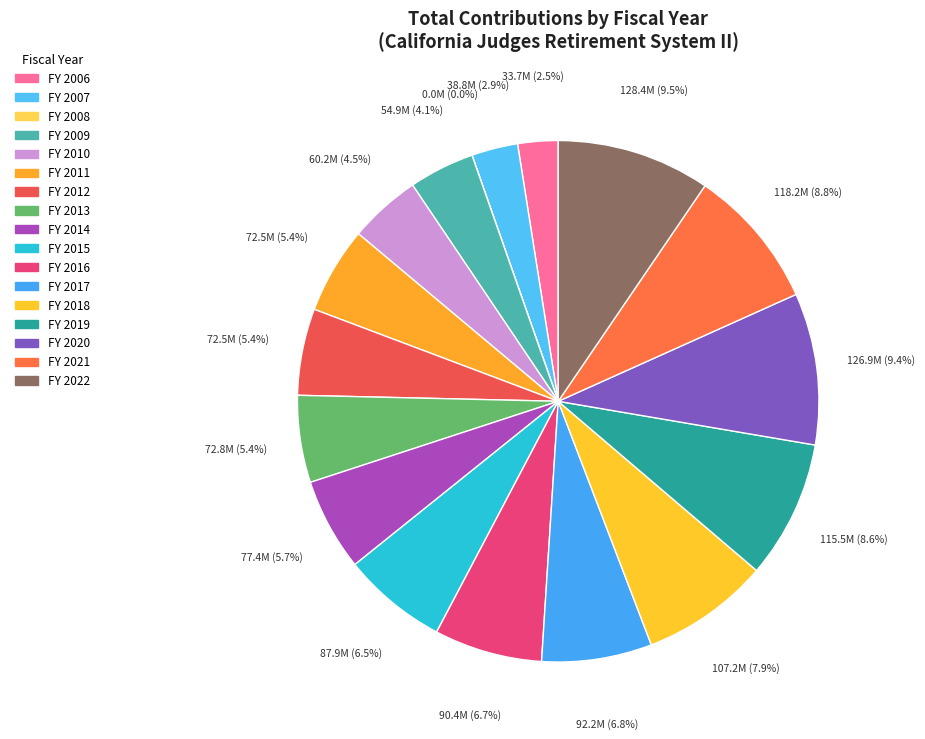

Which category has the smallest portion of the pie?

2008